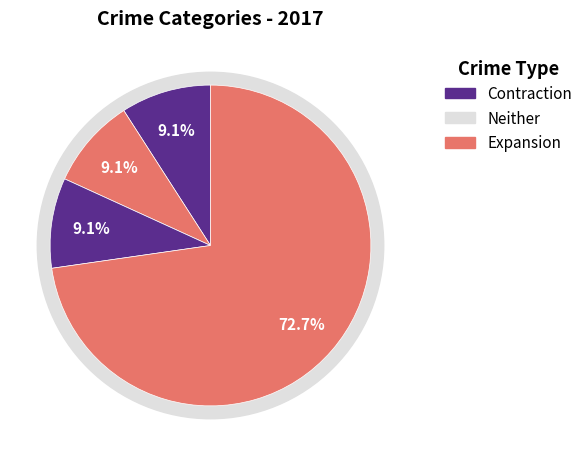

To the nearest percent, what portion does Aggravated Assault represent?

9%